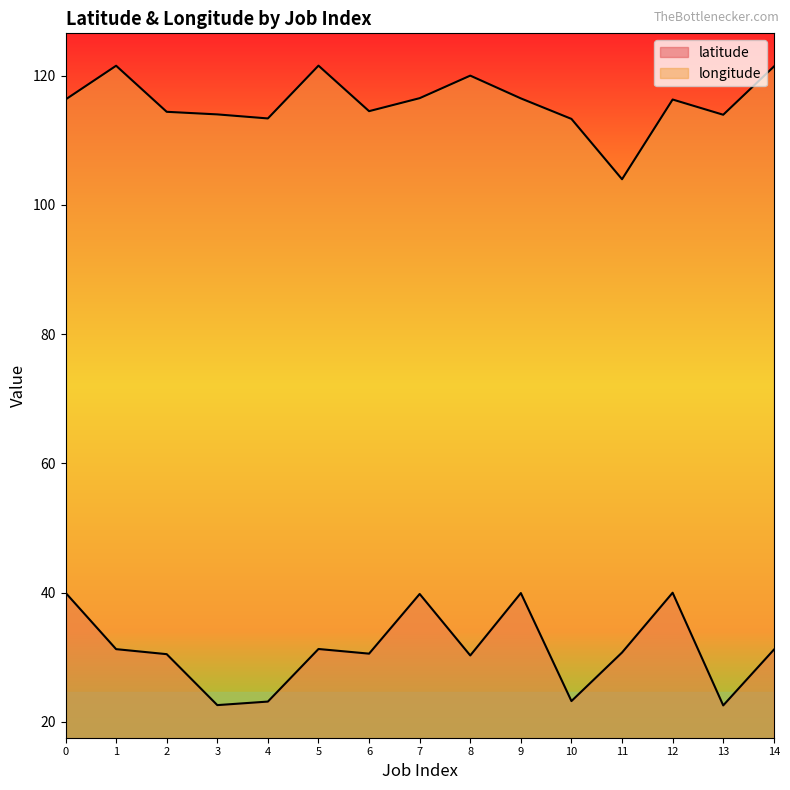

What is the highest value of the longitude series?

121.5